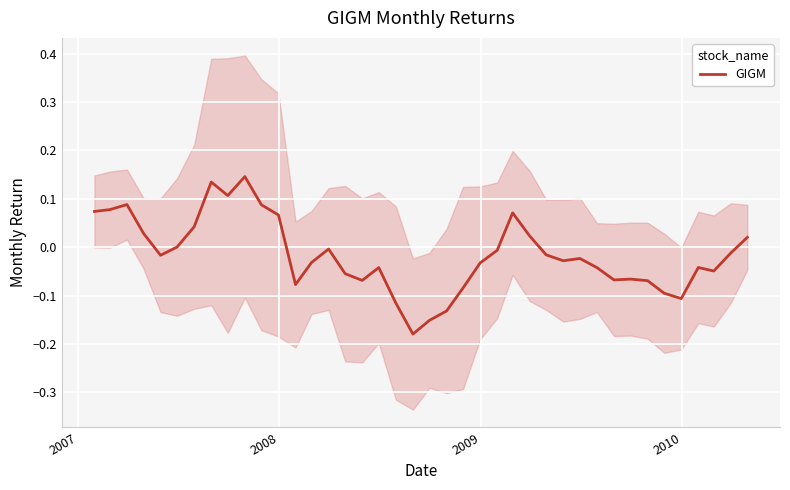

Reading left to right, what are all the values shown in this chart?

0.1	0.1	0.1	0.0	-0.0	0.0	0.0	0.1	0.1	0.1	0.1	0.1	-0.1	-0.0	-0.0	-0.1	-0.1	-0.0	-0.1	-0.2	-0.2	-0.1	-0.1	-0.0	-0.0	0.1	0.0	-0.0	-0.0	-0.0	-0.0	-0.1	-0.1	-0.1	-0.1	-0.1	-0.0	-0.0	-0.0	0.0